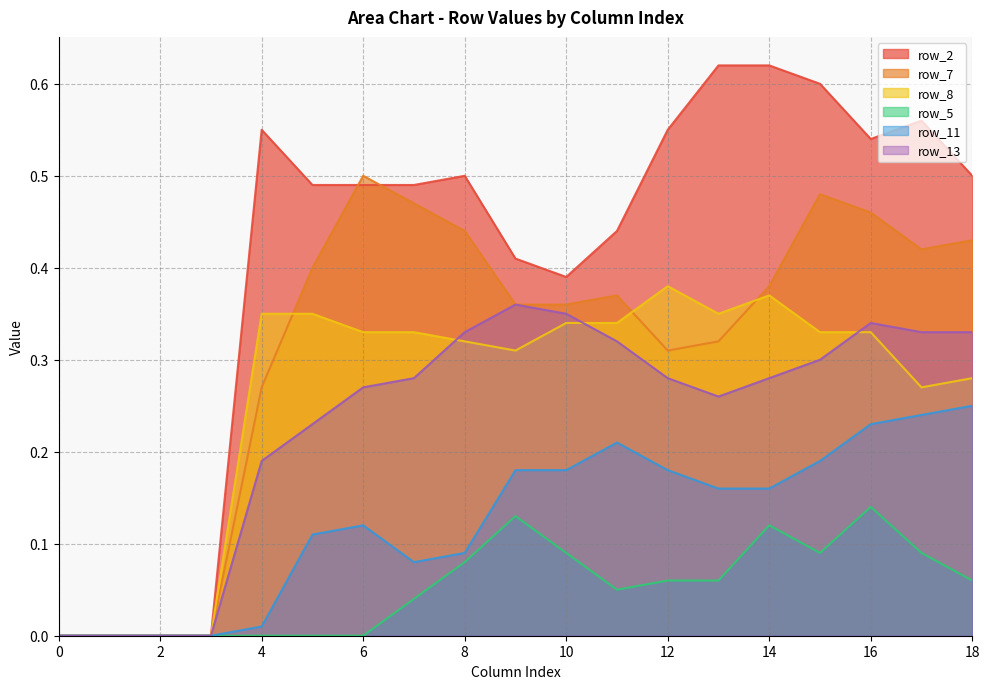

What is the value of the row_8 point at the 14th from the left?

0.3